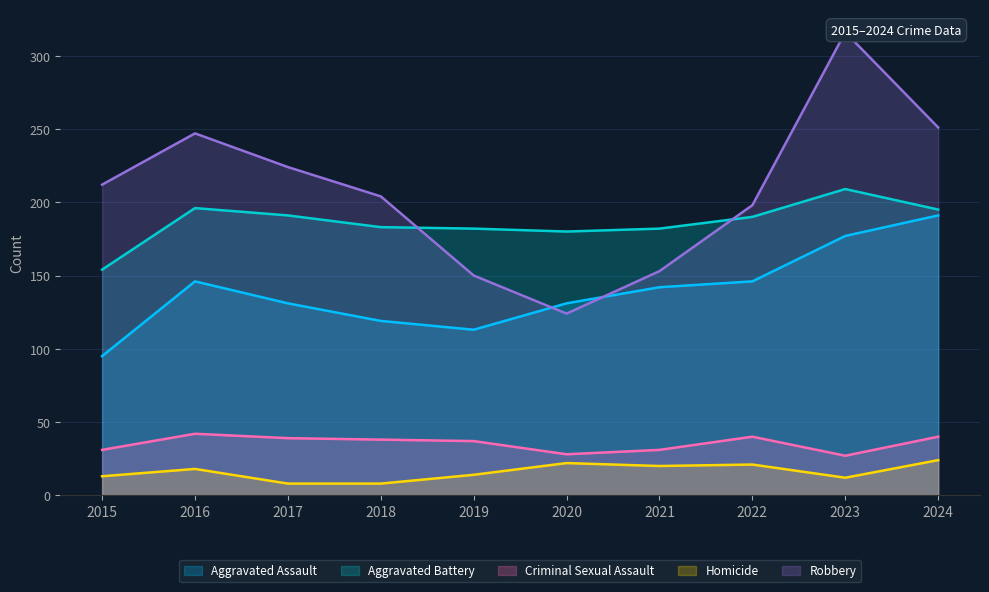

Is it true that Aggravated Assault equals 107 at 2024?

False